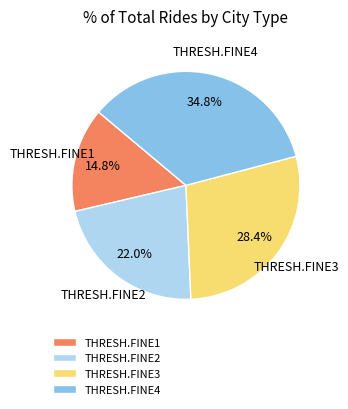

Is there a majority slice in this chart?

No